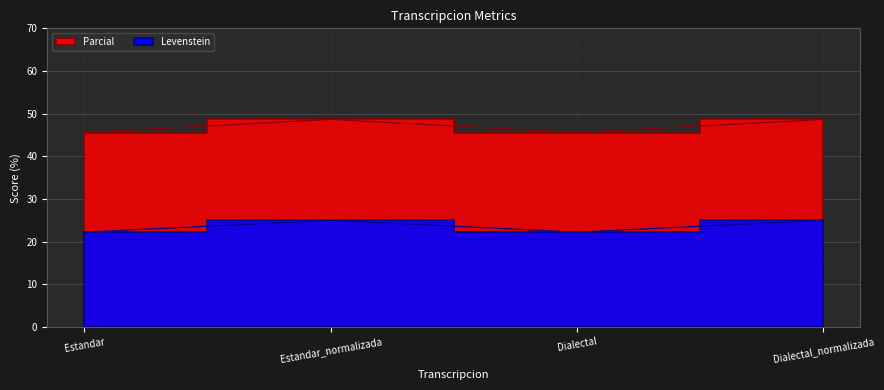

What position from the right is Estandar_normalizada?

3